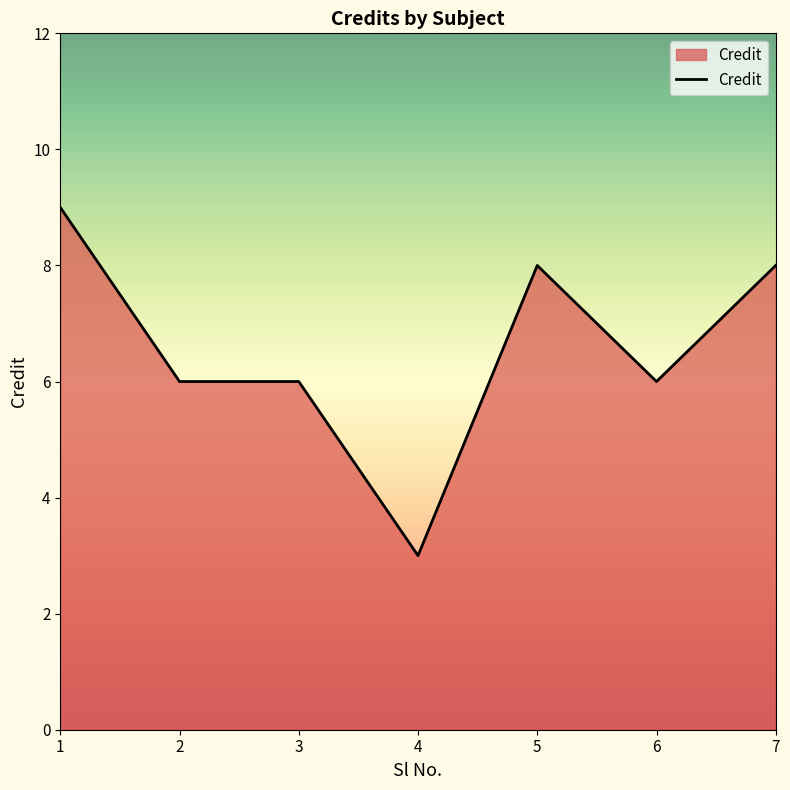

Approximately how many times larger is the value at 1 compared to 7?

1.1